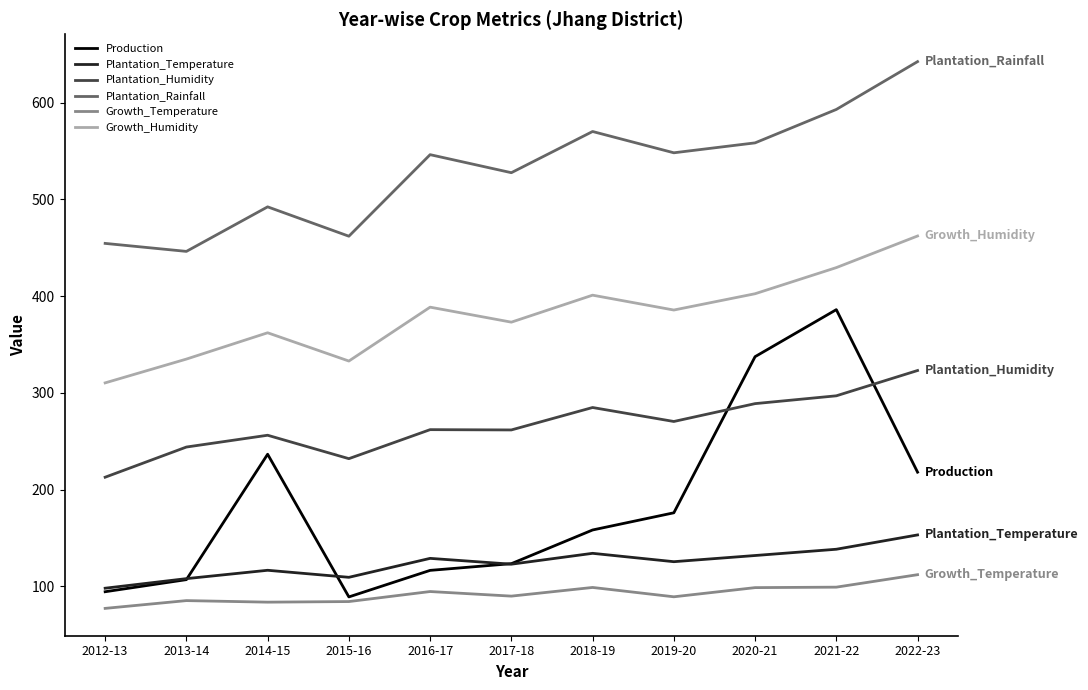

At 2014-15, list the series in order from smallest to largest.

Growth_Temperature, Plantation_Temperature, Production, Plantation_Humidity, Growth_Humidity, Plantation_Rainfall